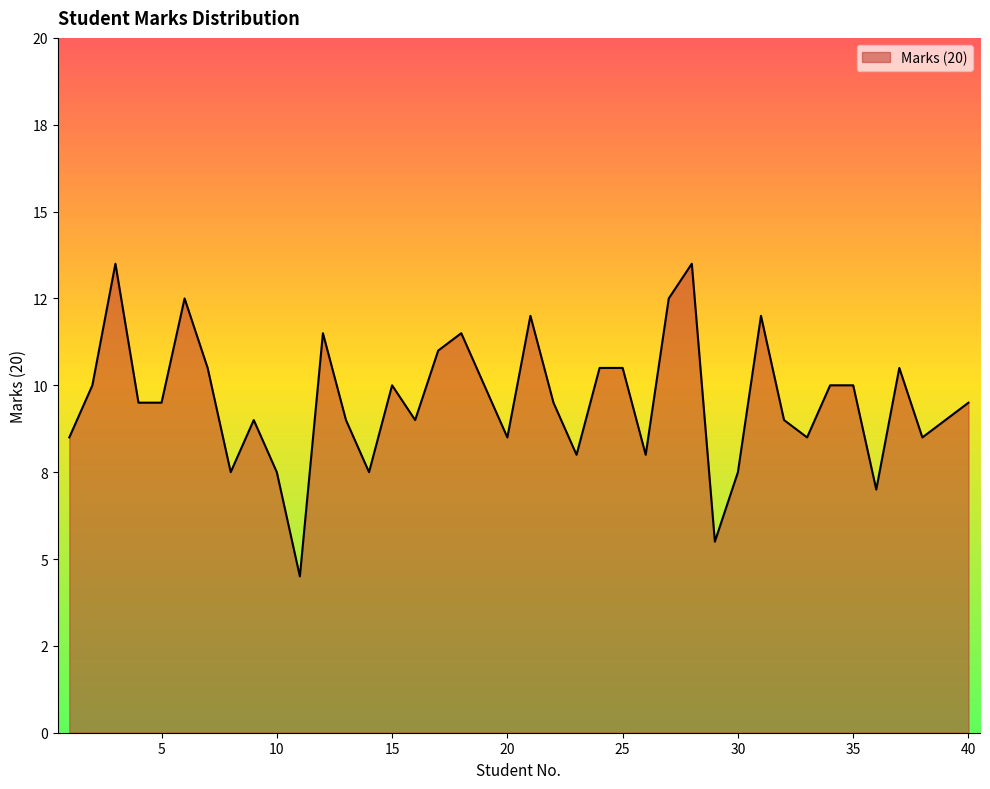

What is the smallest value displayed?

4.5